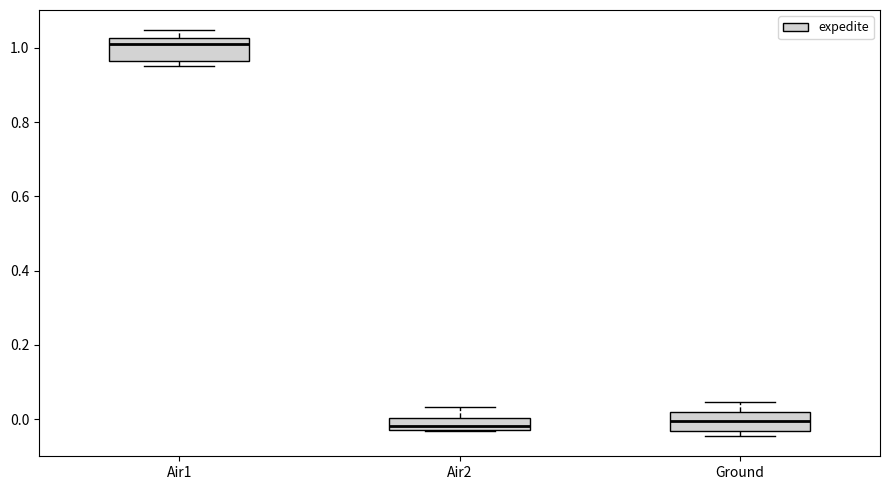

Reading left to right, read every box against the y-axis: the position of its median line, the range the box covers, and the ends of its whiskers. The values are not printed on the chart, so give them approximately, as read against the axis.

Air1: median 1.00, box 0.96 to 1.02, whiskers 0.96 (just below the box's lower edge) to 1.04
Air2: median -0.02 (just above the box's lower edge), box -0.02 to 0.00, whiskers -0.04 to 0.04
Ground: median 0.00, box -0.04 to 0.02, whiskers -0.04 (just below the box's lower edge) to 0.04